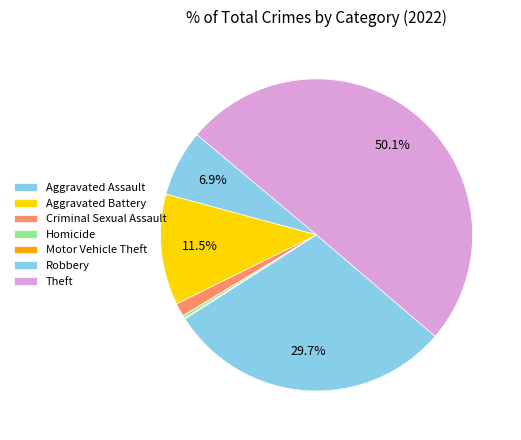

What is the ratio of the value at Aggravated Assault to the value at Motor Vehicle Theft?

60.5